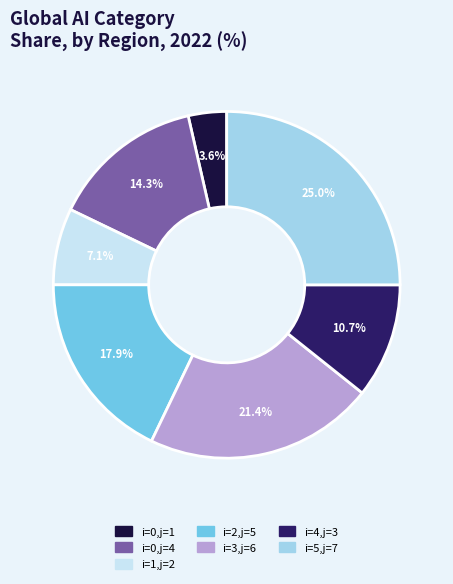

Does any single category account for the majority?

No